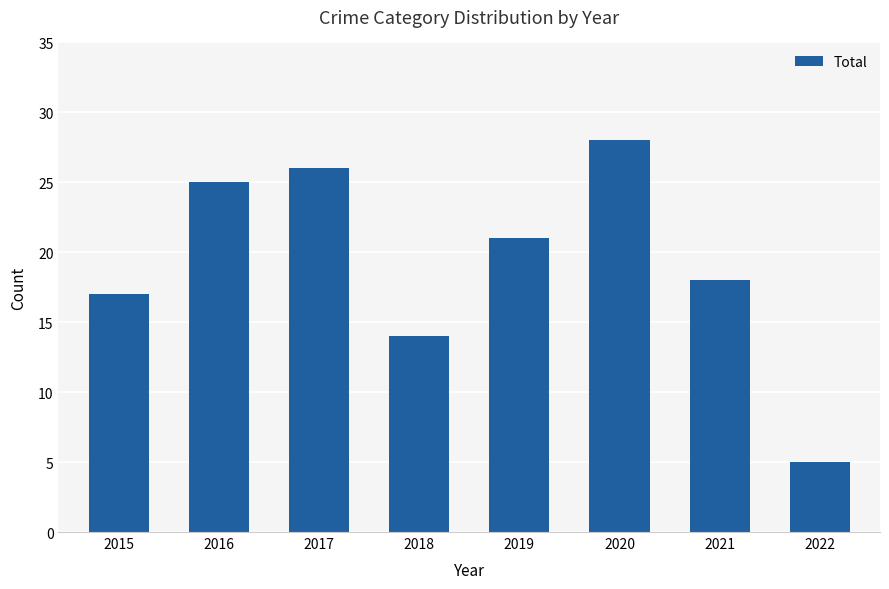

How many categories are shown in the chart?

8